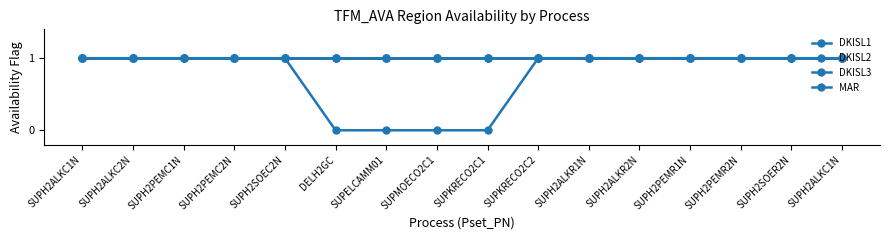

Does the chart have visible grid lines?

No